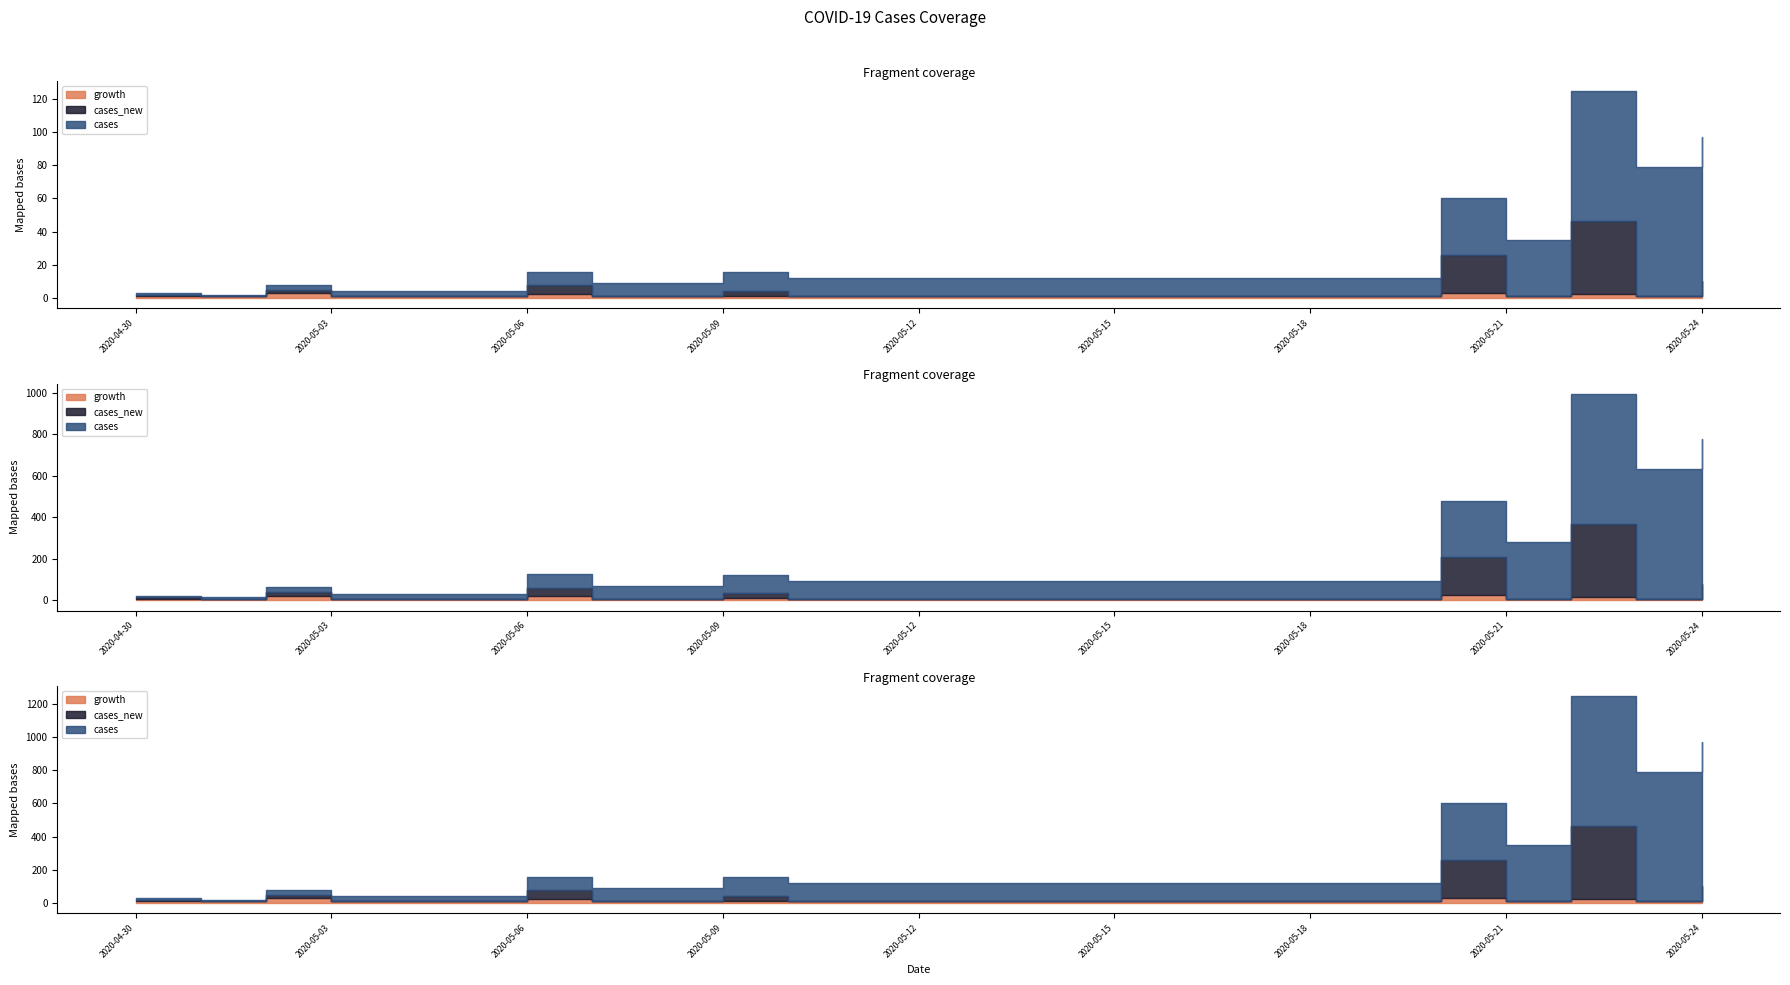

Is it true that cases_new equals 0.0 at 2020-05-13?

True